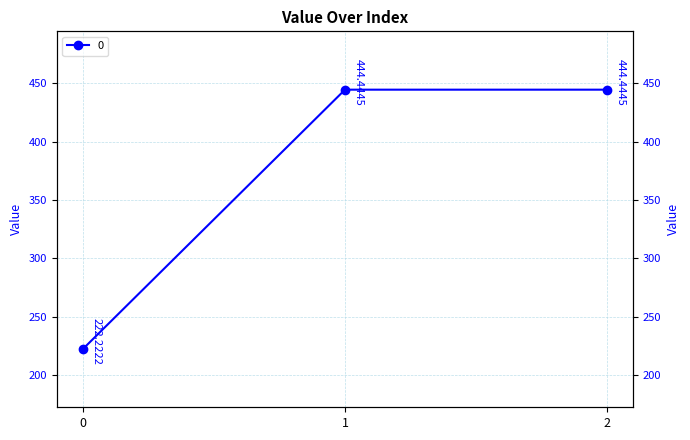

Reading right to left, extract all data points from this chart.

444.4	444.4	222.2